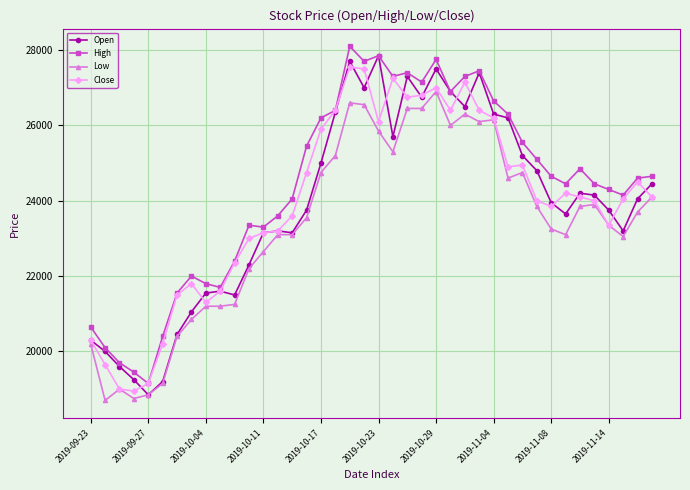

Reading left to right, transcribe all the data shown in this chart.

Open: 20300	20000	19600	19250	18850	19200	20450	21050	21550	21600	21500	22300	23150	23200	23150	23750	25000	26350	27700	27000	27850	25700	27300	26750	27500	26900	26500	27400	26300	26200	25200	24800	23950	23650	24200	24150	23750	23200	24050	24450
High: 20650	20100	19700	19450	19150	20400	21550	22000	21800	21700	22400	23350	23300	23600	24050	25450	26200	26400	28100	27700	27850	27300	27400	27150	27750	26900	27300	27450	26650	26300	25550	25100	24650	24450	24850	24450	24300	24150	24600	24650
Low: 20200	18700	19000	18750	18850	19150	20400	20850	21200	21200	21250	22200	22650	23100	23100	23550	24750	25200	26600	26550	25850	25300	26450	26450	26900	26000	26300	26100	26150	24600	24750	23850	23250	23100	23850	23900	23350	23050	23700	24100
Close: 20300	19650	19000	18950	19150	20200	21500	21800	21300	21600	22350	23000	23150	23200	23600	24750	25900	26400	27550	27500	26100	27250	26750	26800	27000	26400	27150	26400	26200	24900	24950	24000	23850	24200	24100	24000	23350	24050	24500	24100